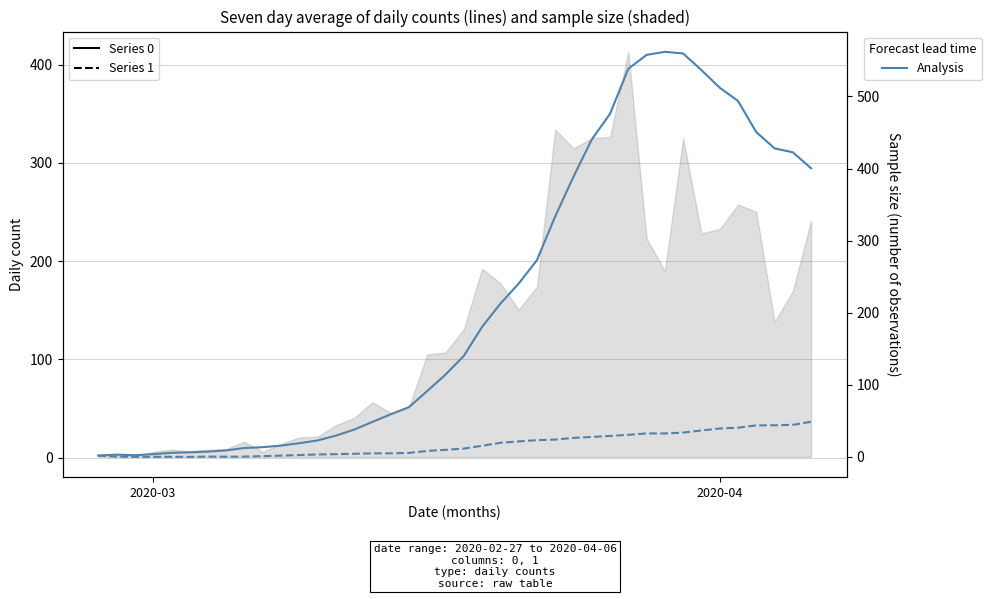

True or false: 0 (solid) and 1 (dashed) cross at least once.

False